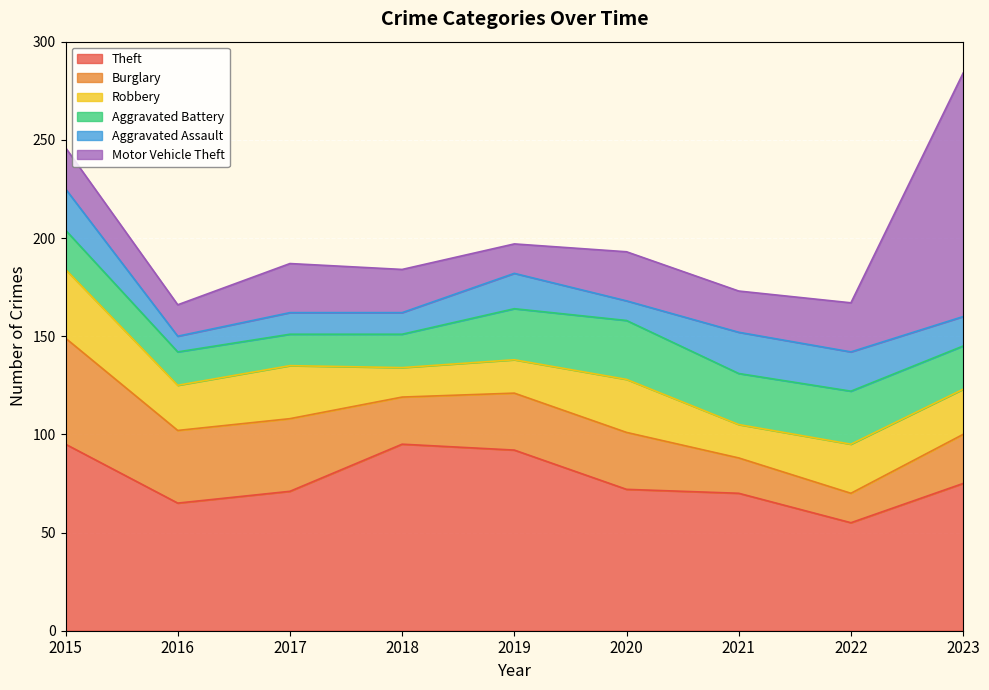

True or false: Aggravated Battery has more than 1 points higher than both neighbors.

True